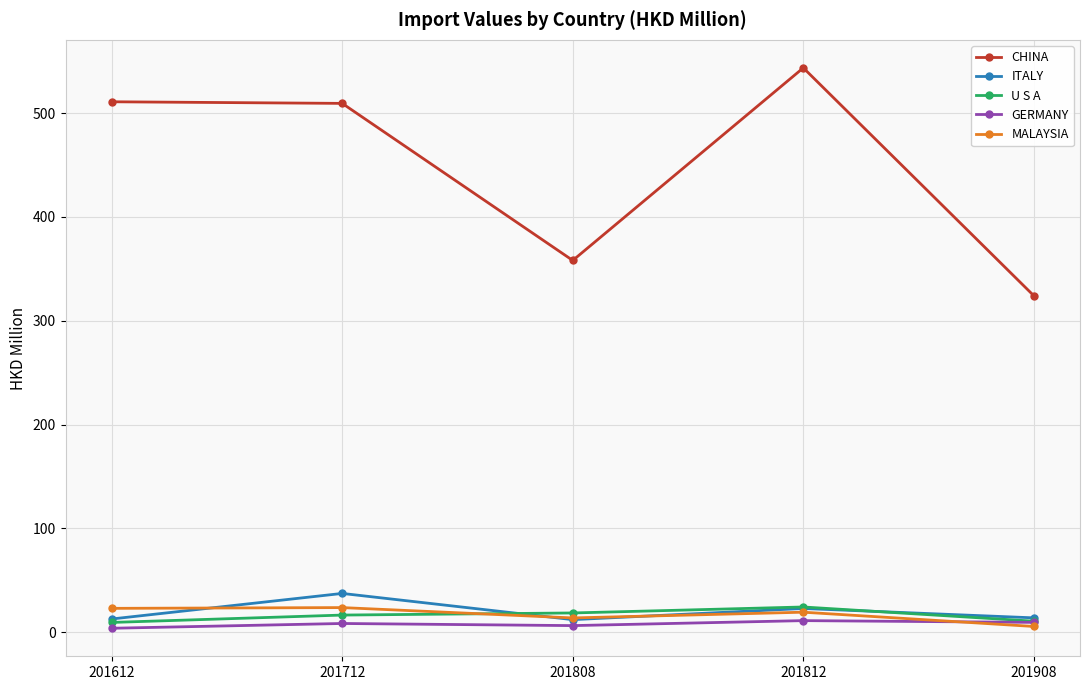

How many lines are shown in the chart?

5